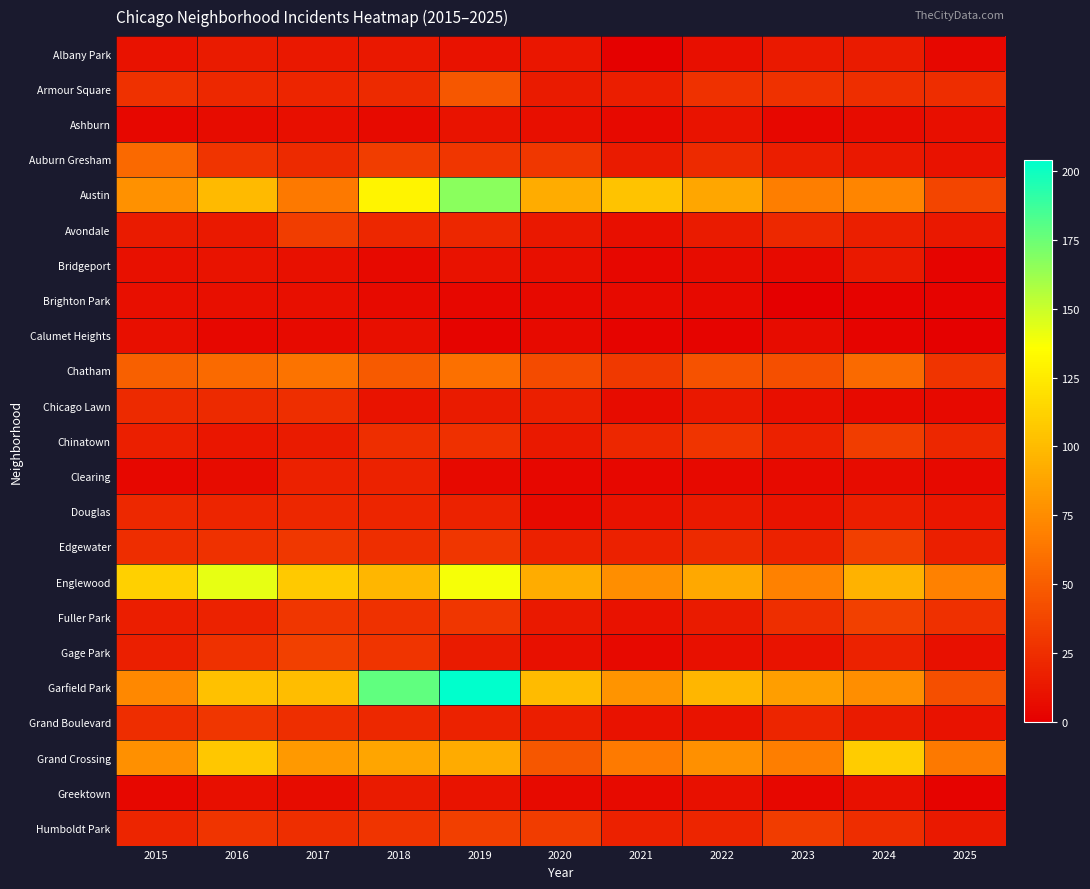

Between 2023 and 2020, which is larger?

2023